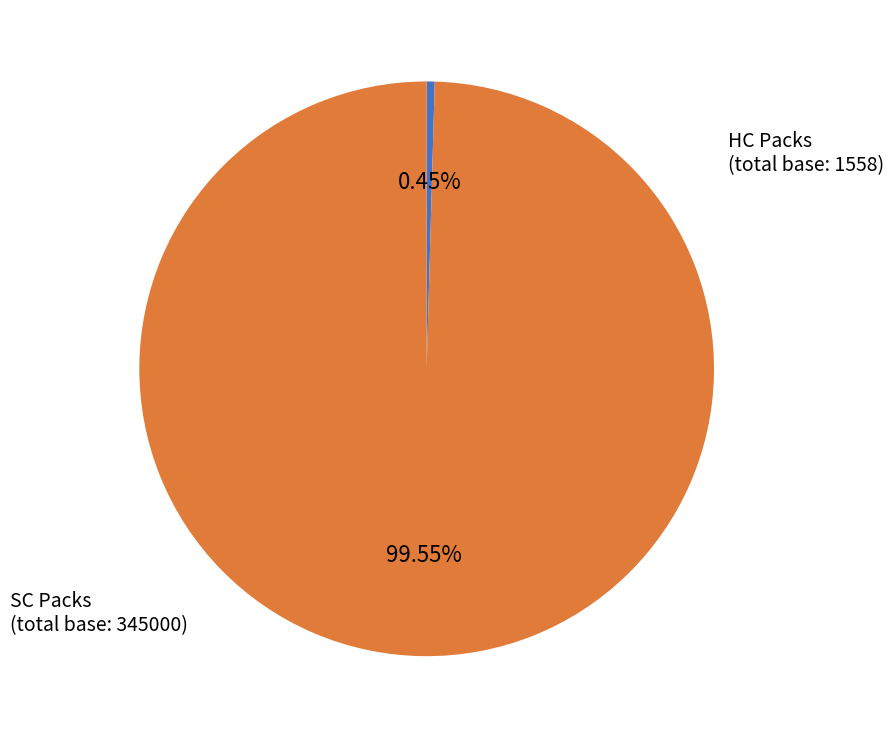

Do SC Packs and HC Packs together represent more than half of the pie?

Yes